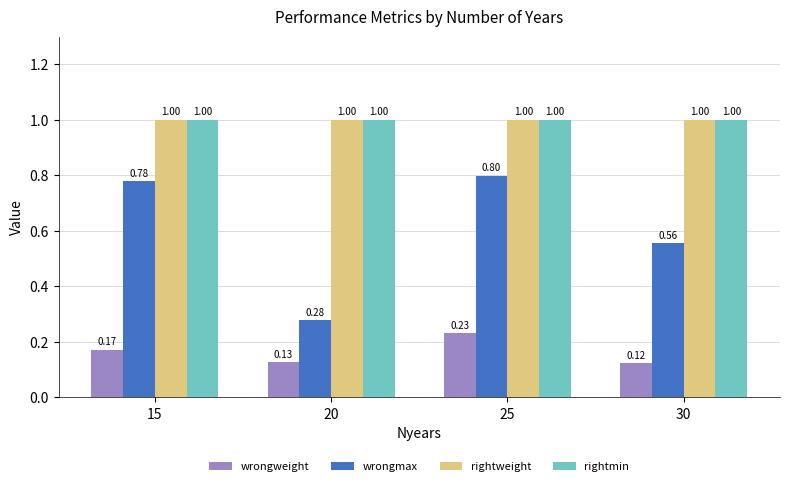

What is the spread (max minus min) of values at 15?

0.8